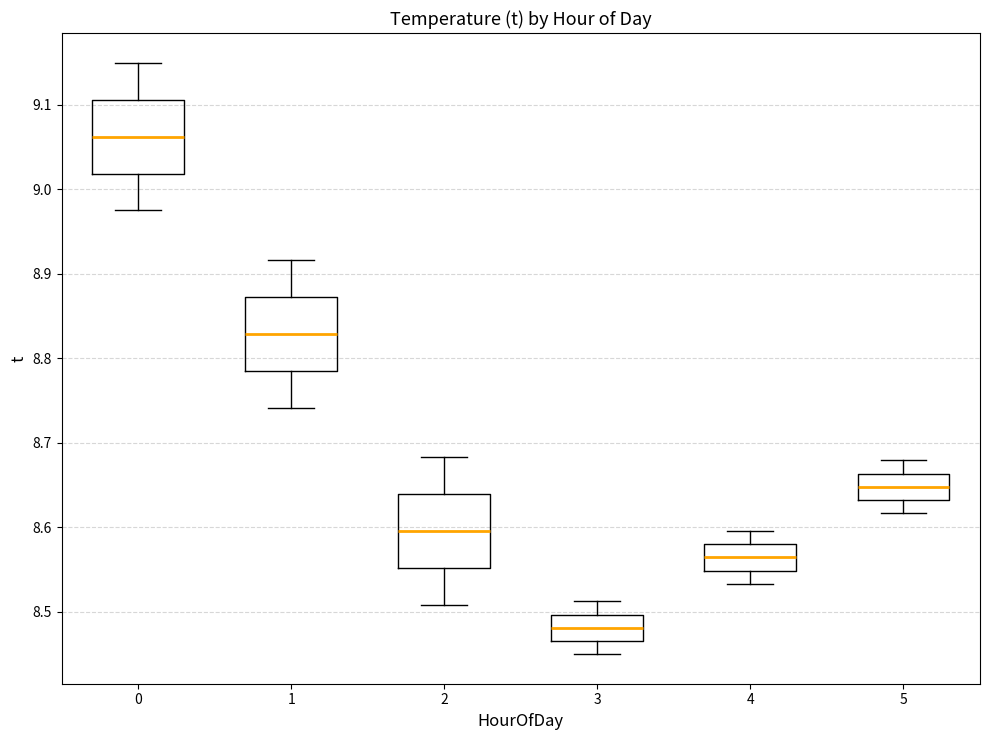

Reading left to right, read every box against the y-axis: the position of its median line, the range the box covers, and the ends of its whiskers. The values are not printed on the chart, so give them approximately, as read against the axis.

0: median 9.06, box 9.02 to 9.11, whiskers 8.98 to 9.15
1: median 8.83, box 8.79 to 8.87, whiskers 8.74 to 8.92
2: median 8.60, box 8.55 to 8.64, whiskers 8.51 to 8.68
3: median 8.48, box 8.47 to 8.50, whiskers 8.45 to 8.51
4: median 8.56, box 8.55 to 8.58, whiskers 8.53 to 8.60
5: median 8.65, box 8.63 to 8.66, whiskers 8.62 to 8.68